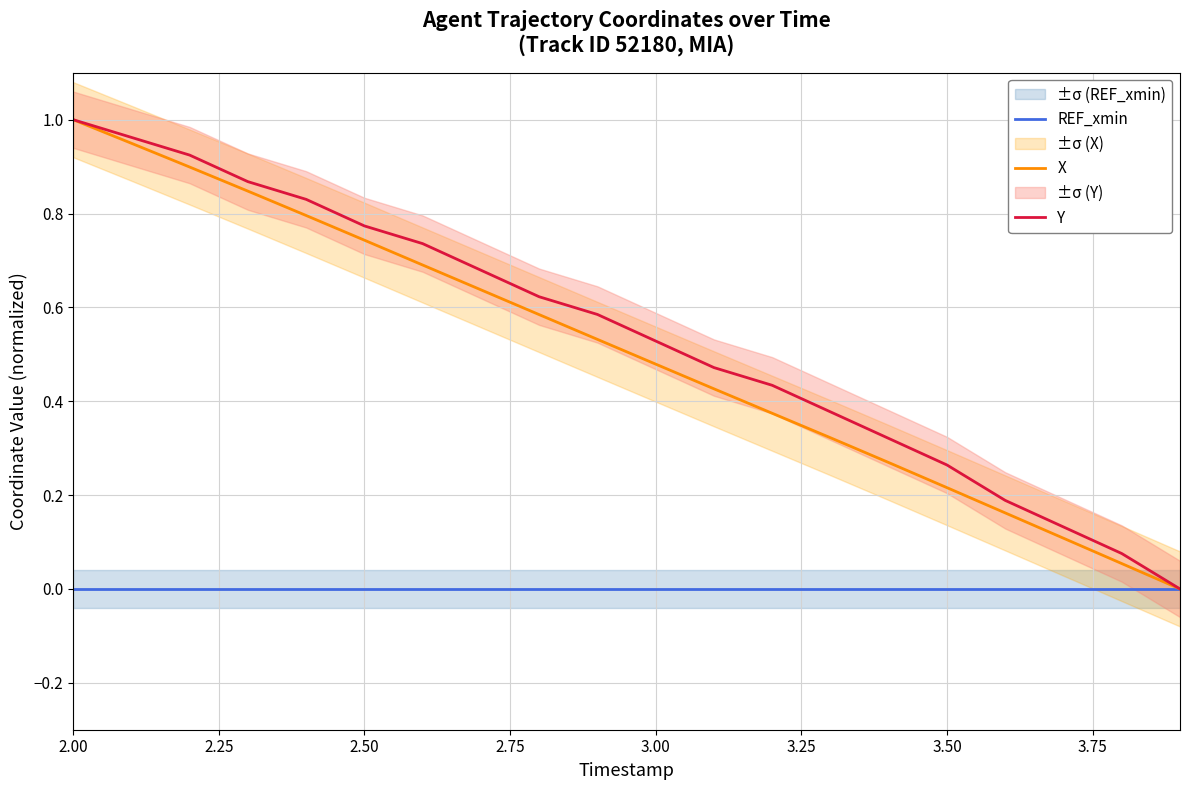

True or false: X and Y intersect in this chart.

False